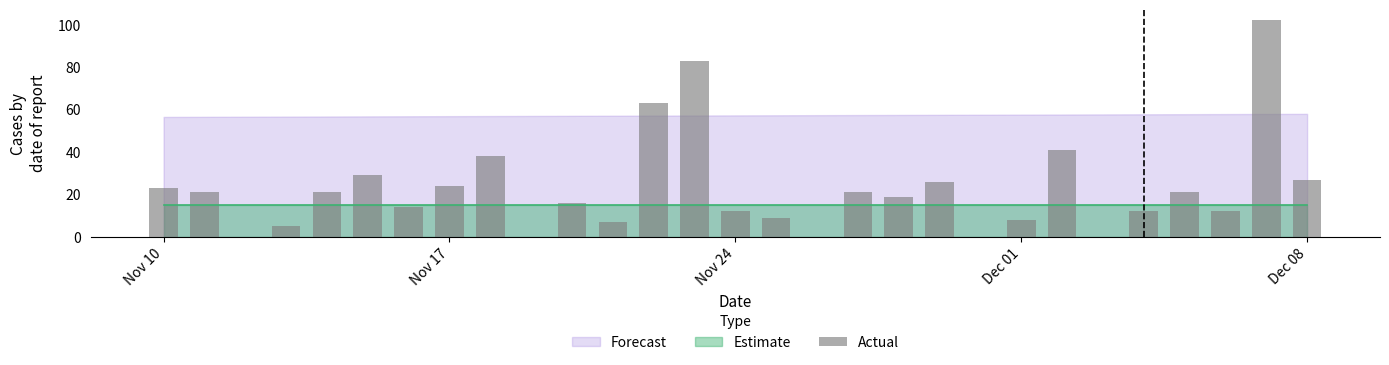

What is the sum of all values?

654